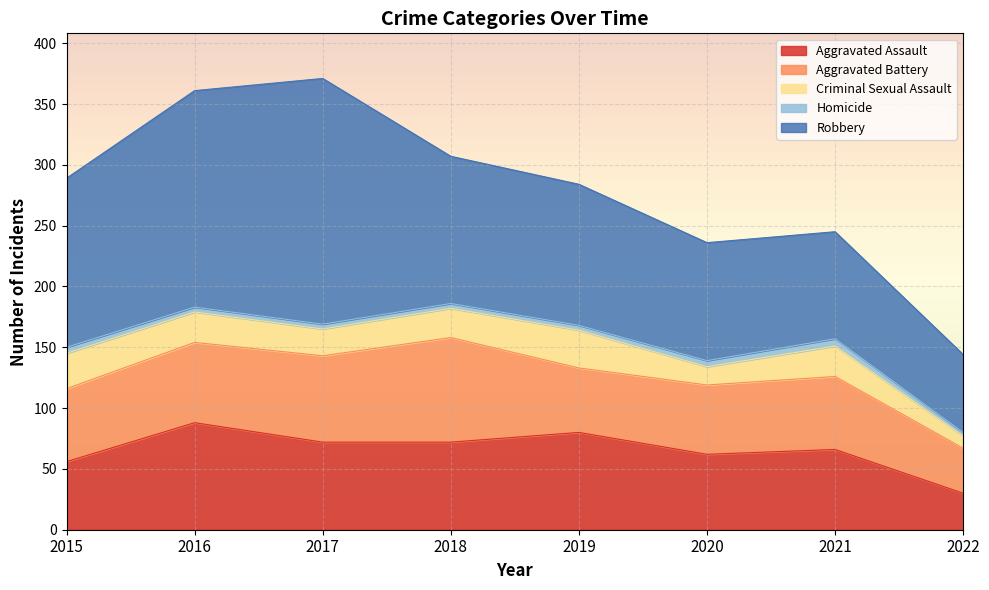

At which category is the sum across all series the highest?

2017